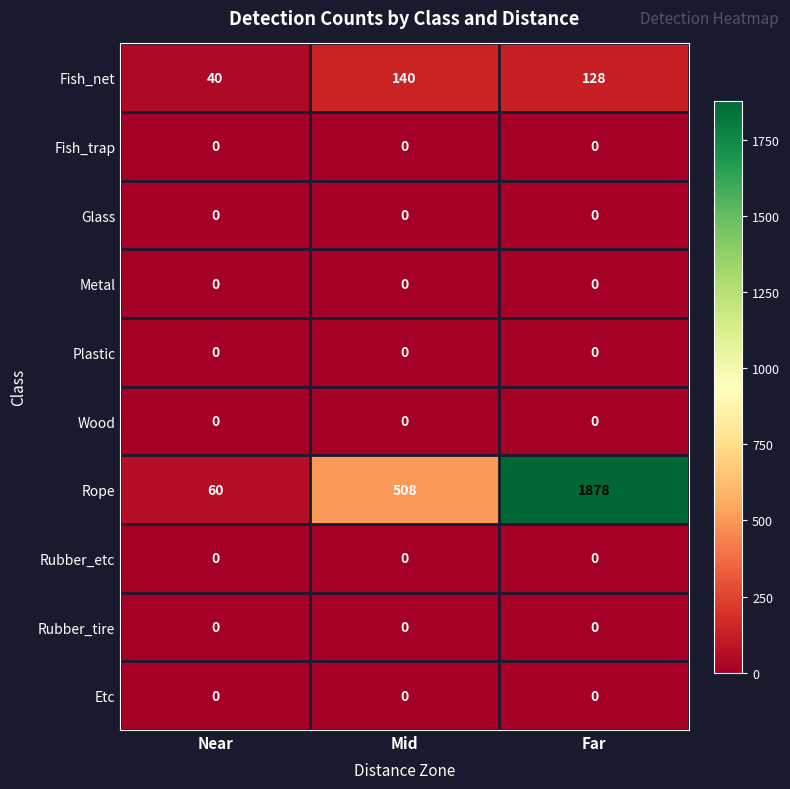

What is the sum of all Fish_net values?

308